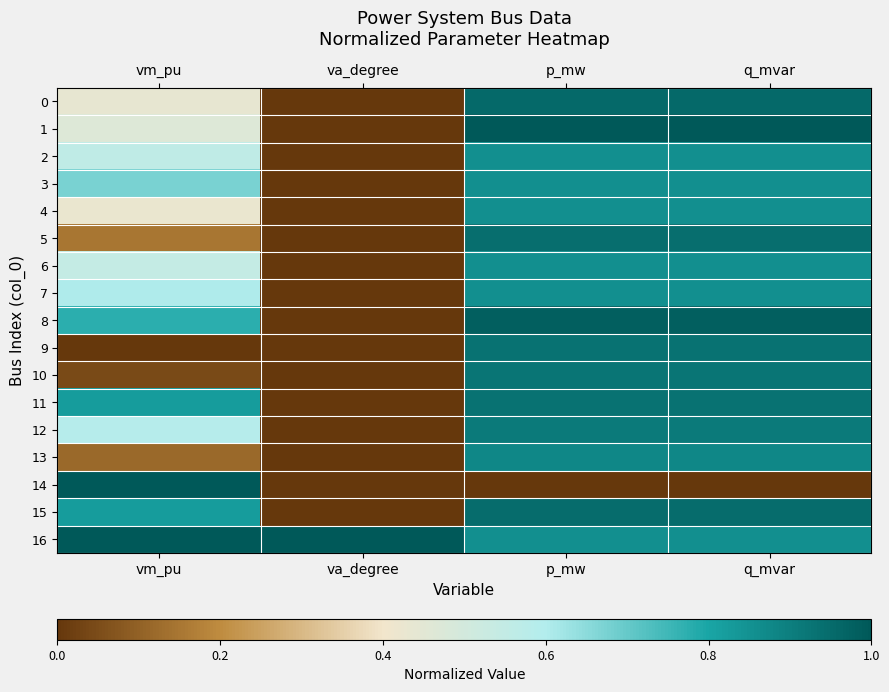

Reading left to right, transcribe all the data shown in this chart.

0: vm_pu=0.4	va_degree=0.0	p_mw=1.0	q_mvar=1.0
1: vm_pu=0.5	va_degree=0.0	p_mw=1.0	q_mvar=1.0
2: vm_pu=0.6	va_degree=0.0	p_mw=0.9	q_mvar=0.9
3: vm_pu=0.7	va_degree=0.0	p_mw=0.9	q_mvar=0.9
4: vm_pu=0.4	va_degree=0.0	p_mw=0.9	q_mvar=0.9
5: vm_pu=0.2	va_degree=0.0	p_mw=0.9	q_mvar=0.9
6: vm_pu=0.5	va_degree=0.0	p_mw=0.9	q_mvar=0.9
7: vm_pu=0.6	va_degree=0.0	p_mw=0.9	q_mvar=0.9
8: vm_pu=0.8	va_degree=0.0	p_mw=1.0	q_mvar=1.0
9: vm_pu=0.0	va_degree=0.0	p_mw=0.9	q_mvar=0.9
10: vm_pu=0.0	va_degree=0.0	p_mw=0.9	q_mvar=0.9
11: vm_pu=0.8	va_degree=0.0	p_mw=0.9	q_mvar=0.9
12: vm_pu=0.6	va_degree=0.0	p_mw=0.9	q_mvar=0.9
13: vm_pu=0.1	va_degree=0.0	p_mw=0.9	q_mvar=0.9
14: vm_pu=1.0	va_degree=0.0	p_mw=0.0	q_mvar=0.0
15: vm_pu=0.8	va_degree=0.0	p_mw=0.9	q_mvar=0.9
16: vm_pu=1.0	va_degree=1.0	p_mw=0.9	q_mvar=0.9